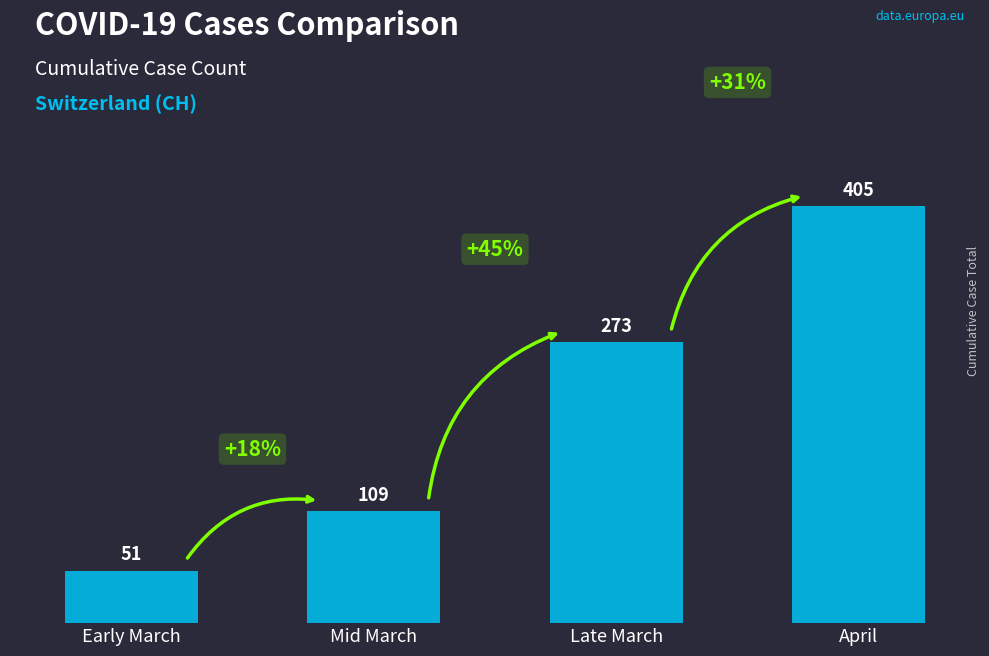

How many values are below 273?

2